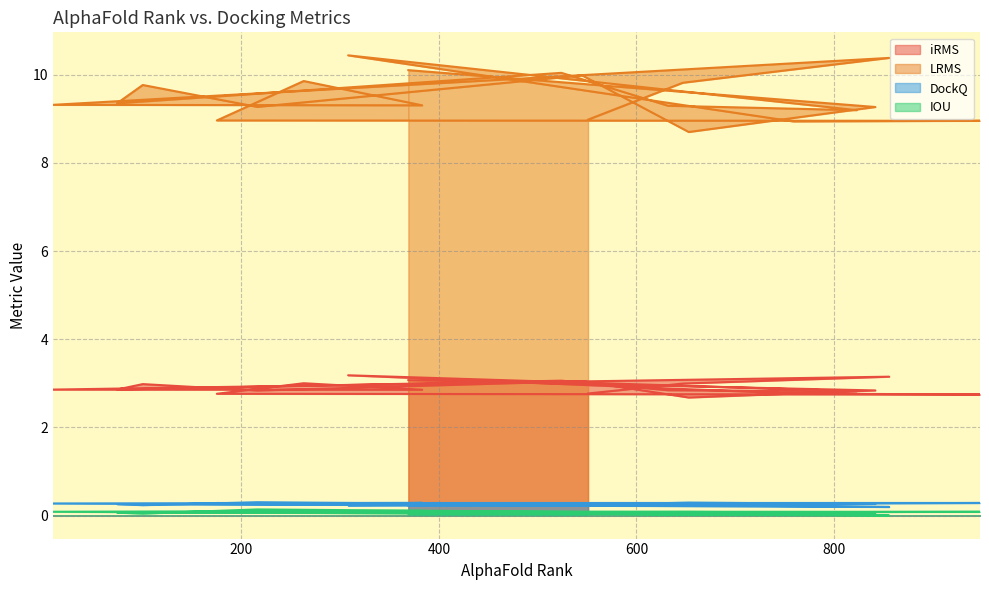

Reading left to right, list all the values displayed in this chart.

iRMS: 2.8	3.0	3.2	2.9	2.9	3.0	2.8	2.7	2.8	3.2	2.8	2.8	3.1	2.9	3.0	2.8	3.0	2.7	2.8	3.1
LRMS: 9.0	9.8	10.4	9.3	9.3	9.9	9.0	9.0	8.9	10.4	9.2	9.3	10.0	9.4	9.8	9.3	10.0	8.7	9.3	10.1
DockQ: 0.3	0.2	0.2	0.3	0.3	0.2	0.3	0.3	0.3	0.2	0.3	0.2	0.2	0.3	0.2	0.3	0.2	0.3	0.3	0.2
IOU: 0.1	0.0	0.0	0.1	0.1	0.1	0.1	0.1	0.1	0.1	0.1	0.0	0.1	0.1	0.0	0.1	0.1	0.1	0.1	0.1